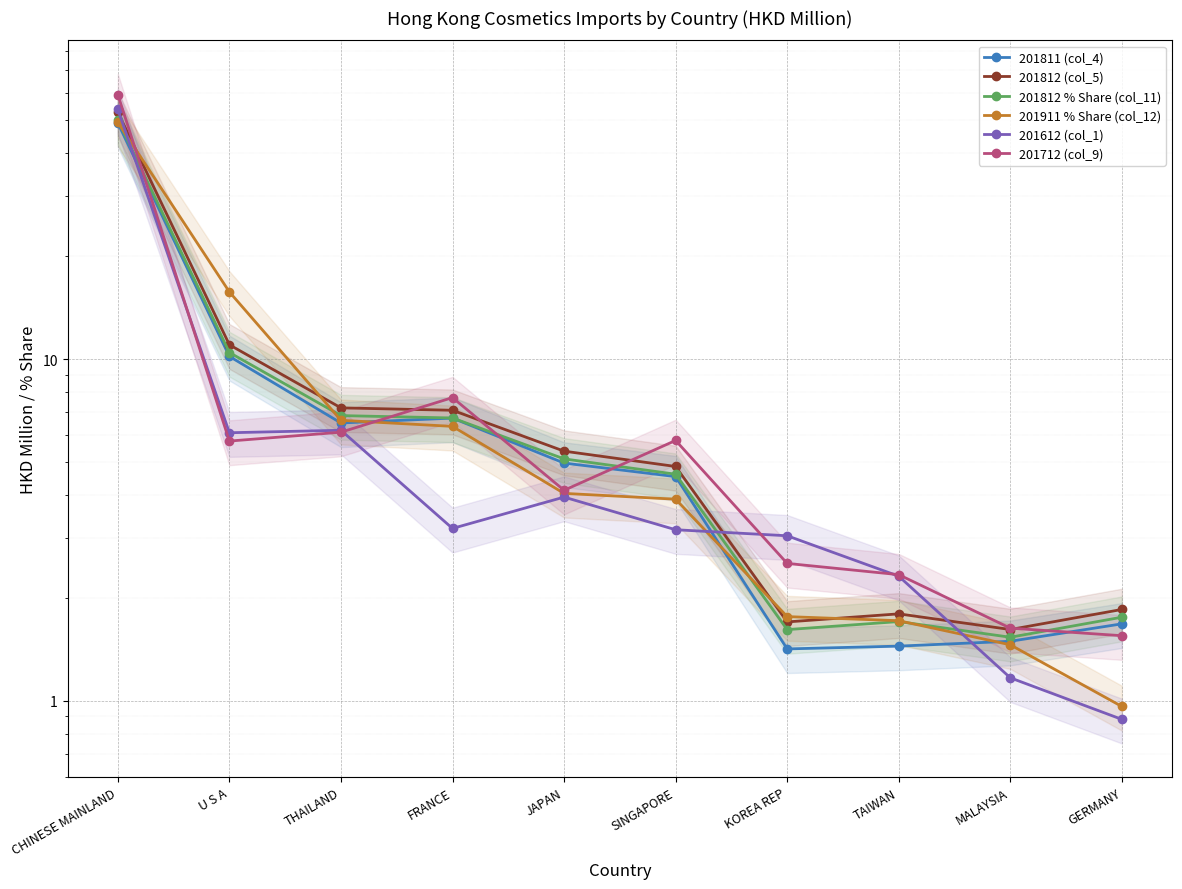

What are all the series names shown in the legend?

201811 (col_4), 201812 (col_5), 201812 % Share (col_11), 201911 % Share (col_12), 201612 (col_1), 201712 (col_9)